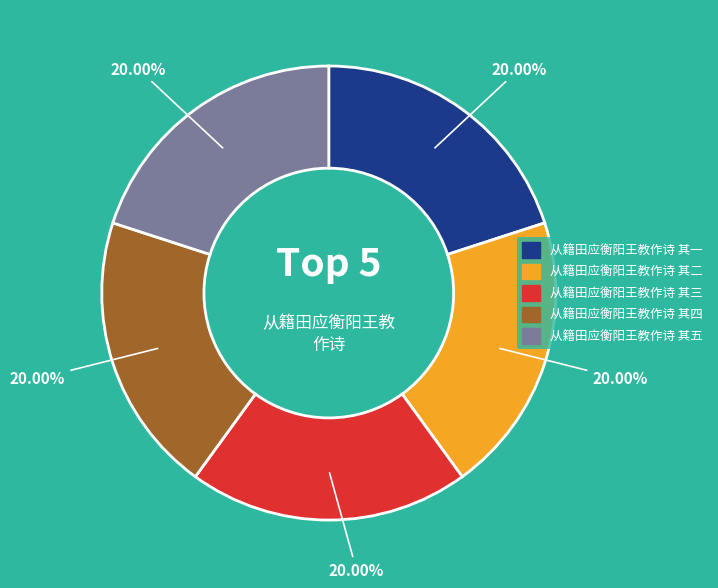

Does 从籍田应衡阳王教作诗 其二 account for over 50% of the chart?

No